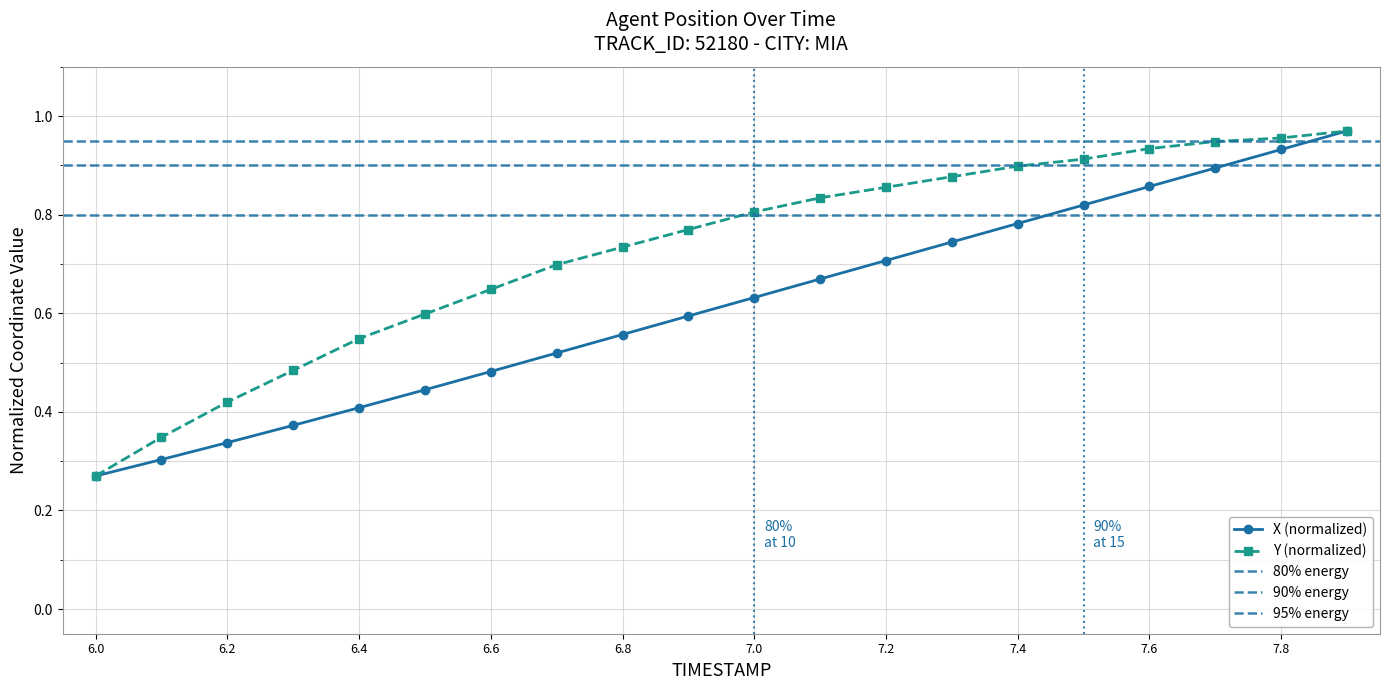

Reading left to right, transcribe all the data shown in this chart.

X: 6.0=0.3	6.1=0.3	6.2=0.3	6.3=0.4	6.4=0.4	6.5=0.4	6.6=0.5	6.7=0.5	6.8=0.6	6.9=0.6	7.0=0.6	7.1=0.7	7.2=0.7	7.3=0.7	7.4=0.8	7.5=0.8	7.6=0.9	7.7=0.9	7.8=0.9	7.9=1.0
Y: 6.0=0.3	6.1=0.3	6.2=0.4	6.3=0.5	6.4=0.5	6.5=0.6	6.6=0.6	6.7=0.7	6.8=0.7	6.9=0.8	7.0=0.8	7.1=0.8	7.2=0.9	7.3=0.9	7.4=0.9	7.5=0.9	7.6=0.9	7.7=0.9	7.8=1.0	7.9=1.0